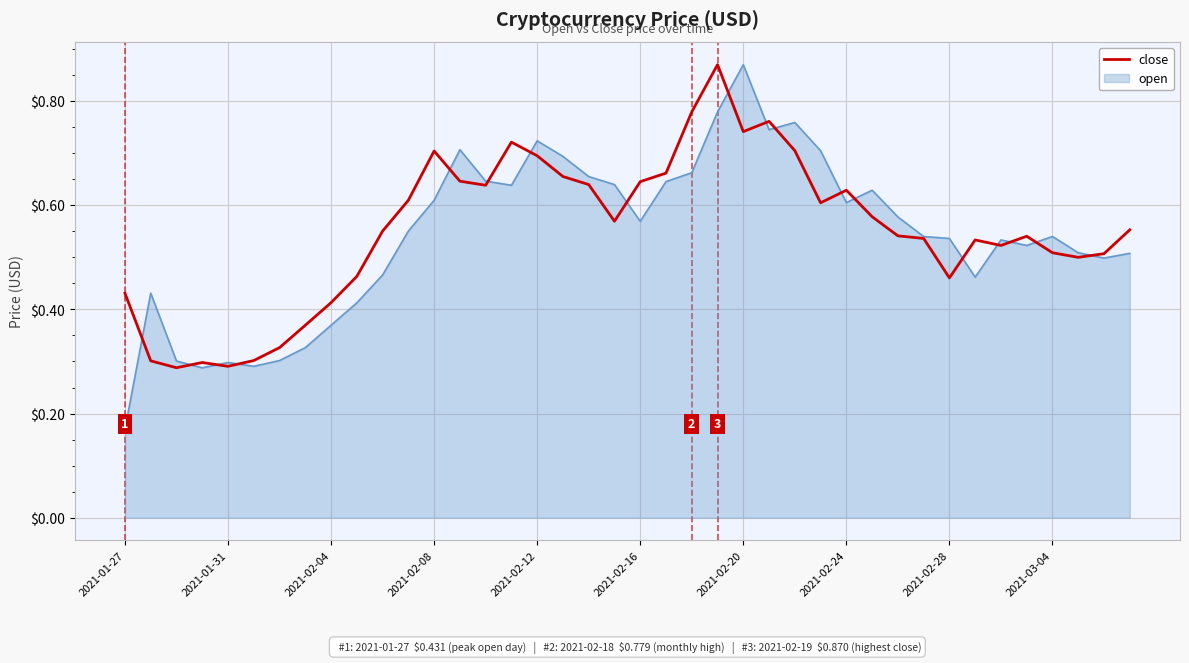

Which series has the largest range (max minus min)?

open